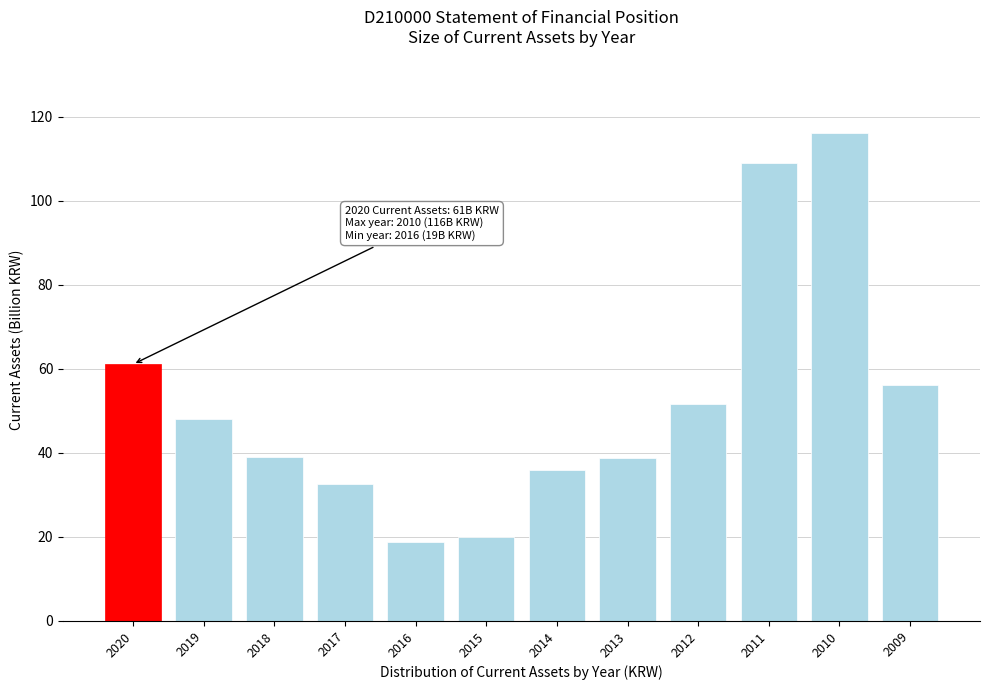

What is the value of the 8th bar from the left?

38.9